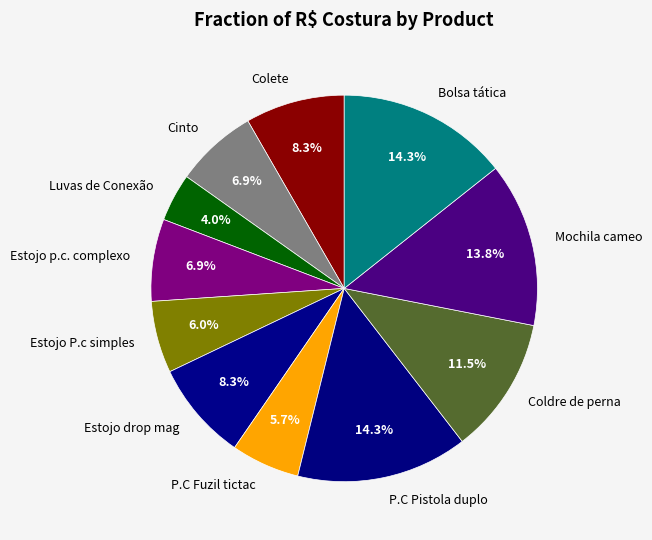

What percentage is the Estojo p.c. complexo slice, to the nearest percent?

7%